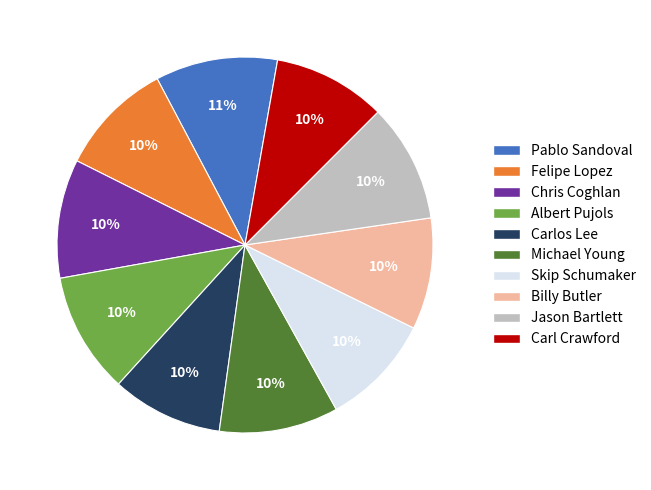

To the nearest percent, what is the difference between the largest and smallest slice percentages?

1%